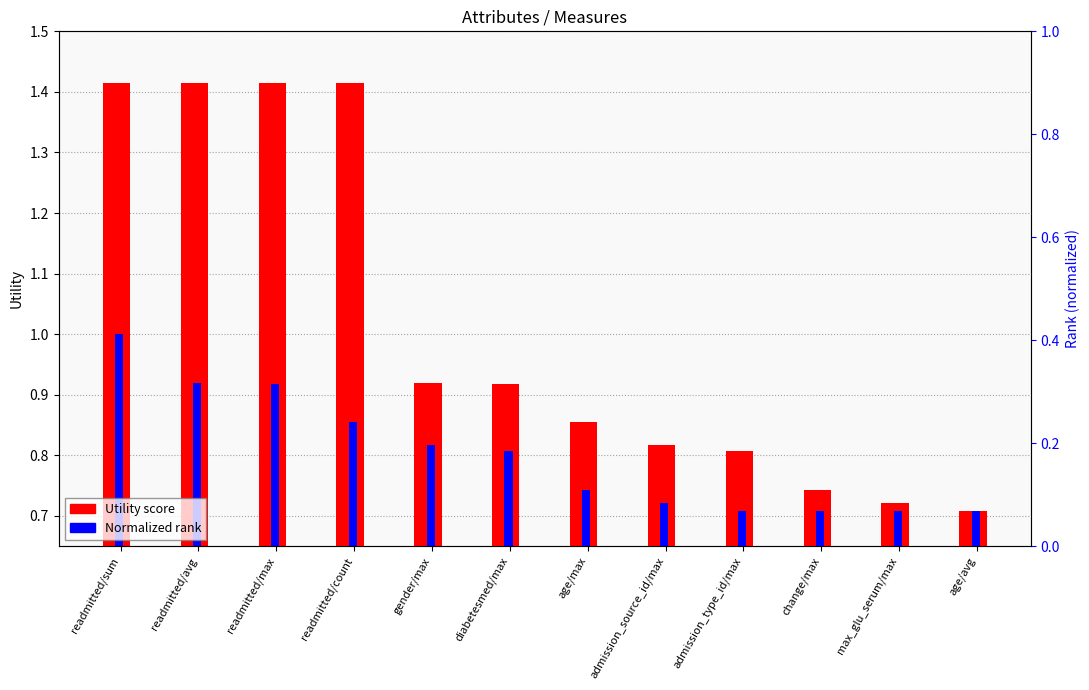

Rank the categories by Utility value from highest to lowest.

readmitted/sum, readmitted/avg, readmitted/max, readmitted/count, gender/max, diabetesmed/max, age/max, admission_source_id/max, admission_type_id/max, change/max, max_glu_serum/max, age/avg